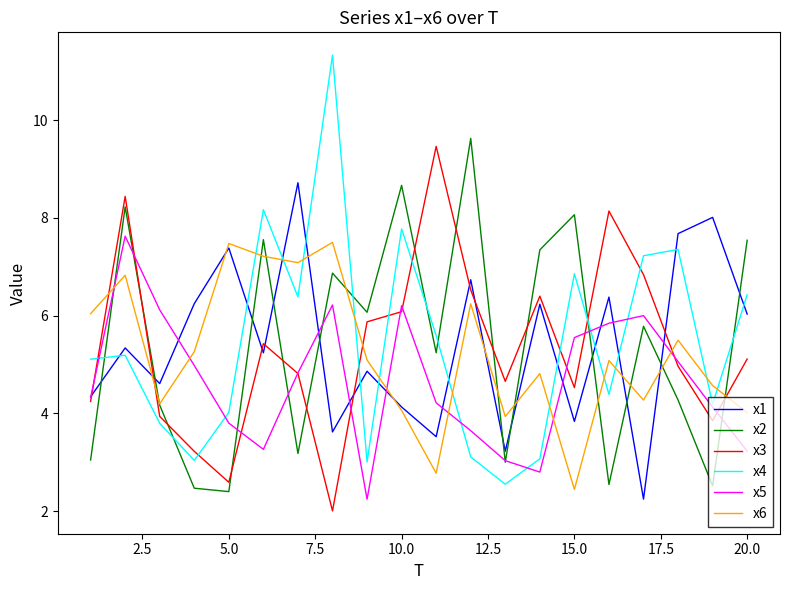

Which series has the largest range (max minus min)?

x4